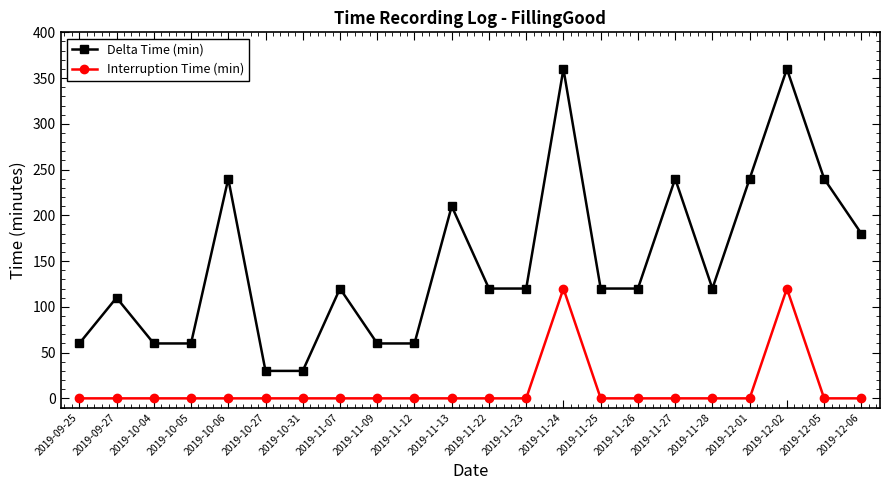

What is the maximum value for Delta Time (min)?

360